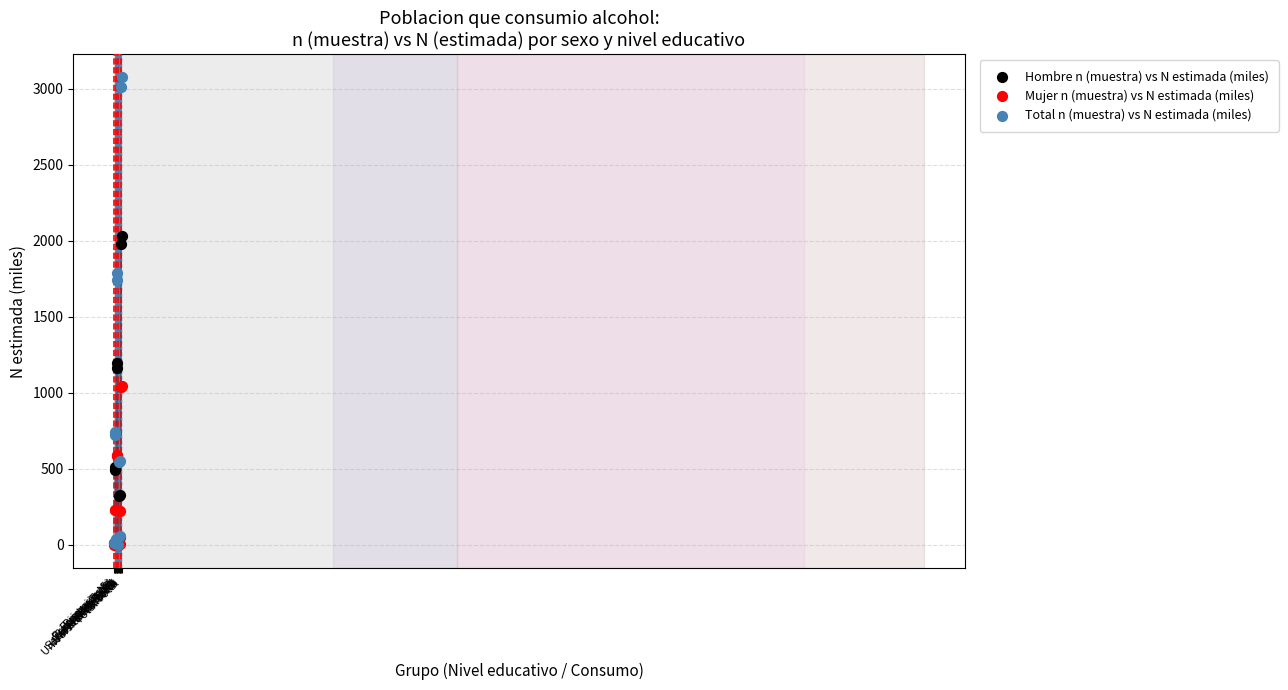

In the Total n (muestra) vs N estimada (miles) series, what Y value is closest to 1538?

1743.9